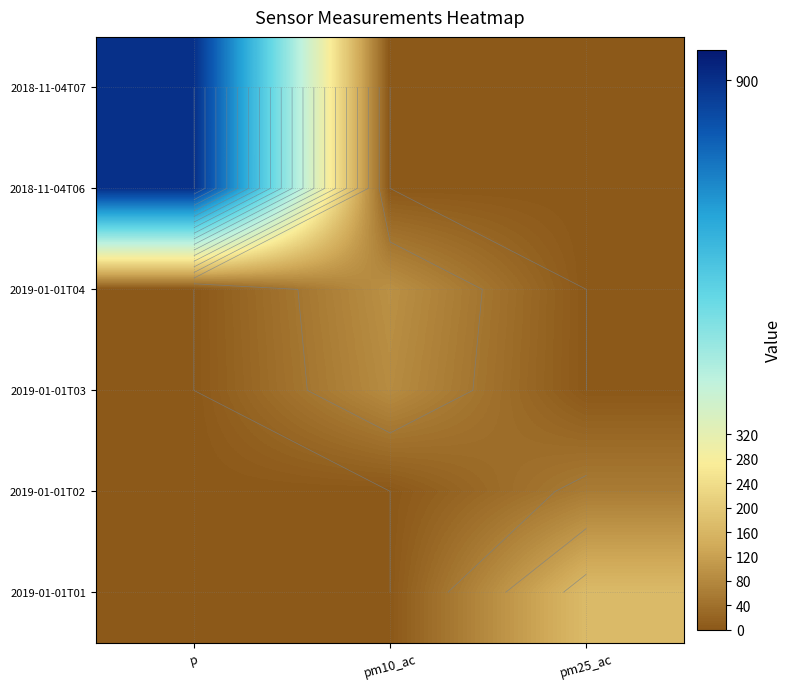

Is it true that 2018-11-04T07 equals 0.0 at pm10_ac?

True